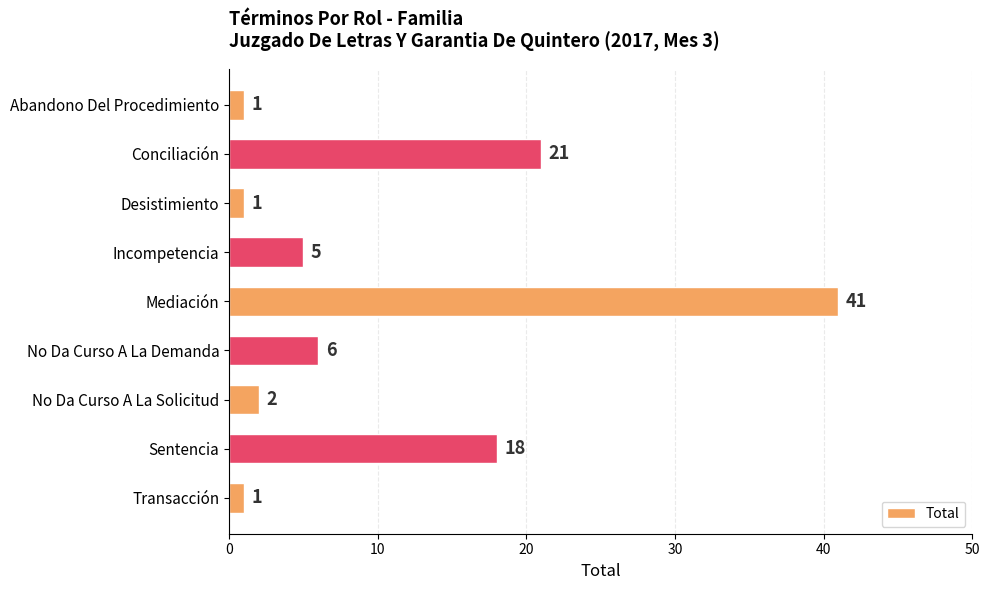

How many categories are shown in the chart?

9